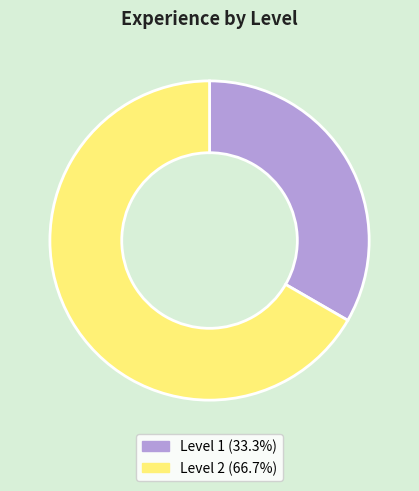

Combined, do Level 1 (33.3%) and Level 2 (66.7%) account for over 50%?

Yes